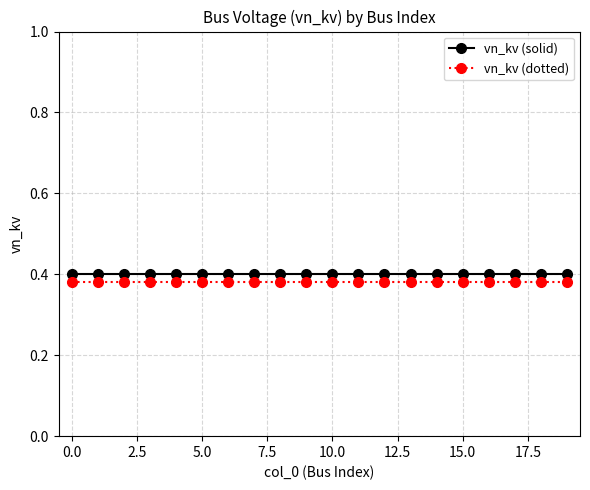

At how many categories does at least one series exceed 0?

20